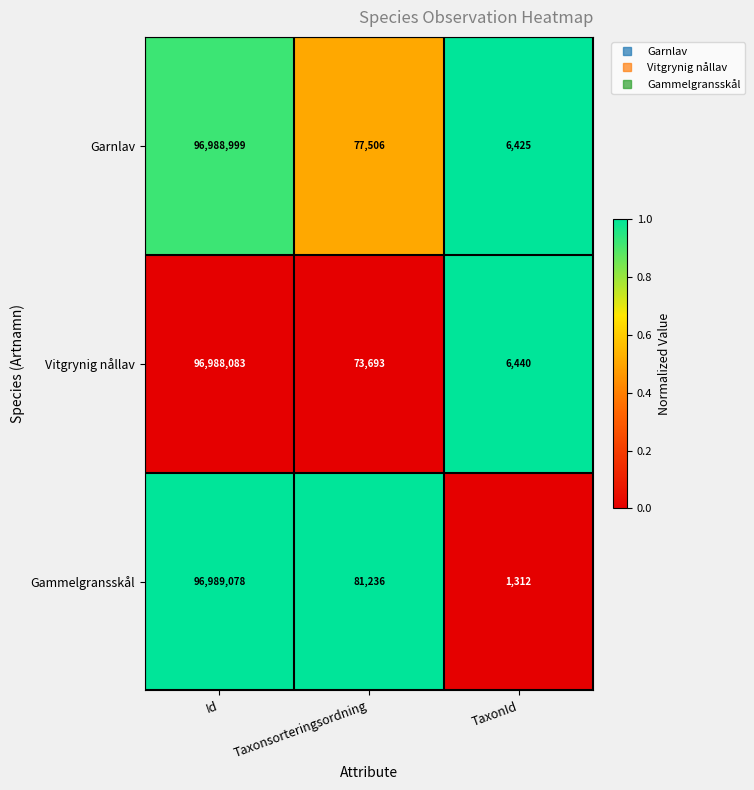

What is the maximum value shown in the chart?

96989078